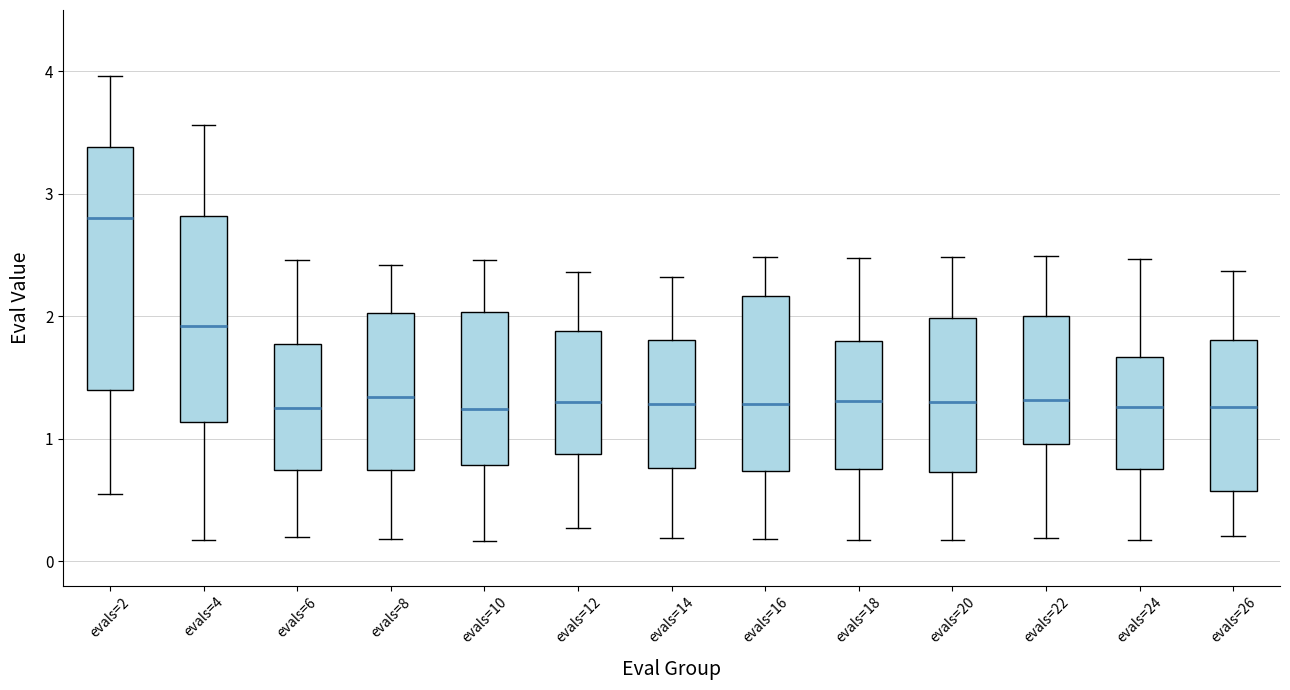

Which box has the highest median line?

evals=2